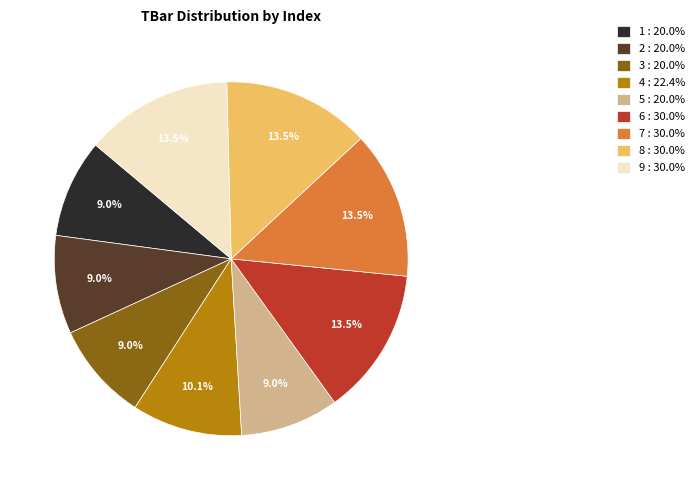

Does 7 account for over 50% of the chart?

No